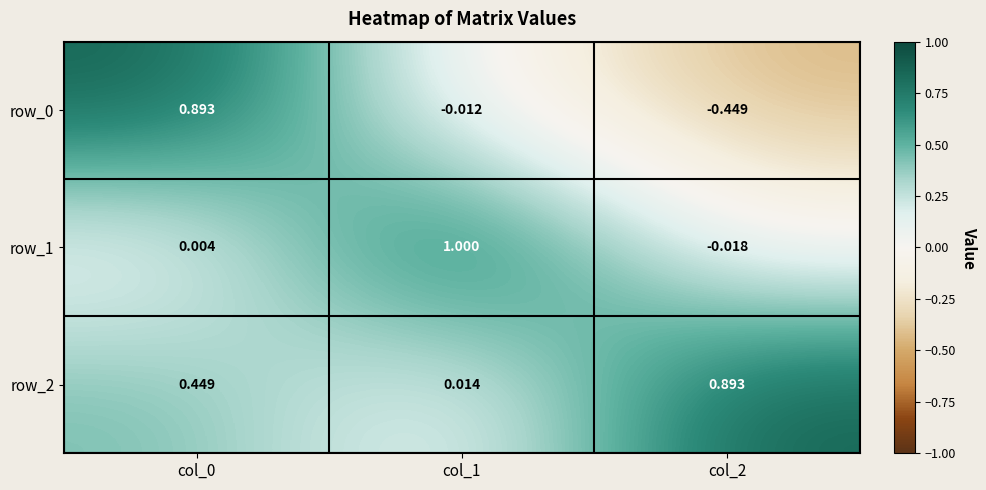

Is the value of row_1 at col_2 greater than the value of row_0 at col_0?

No